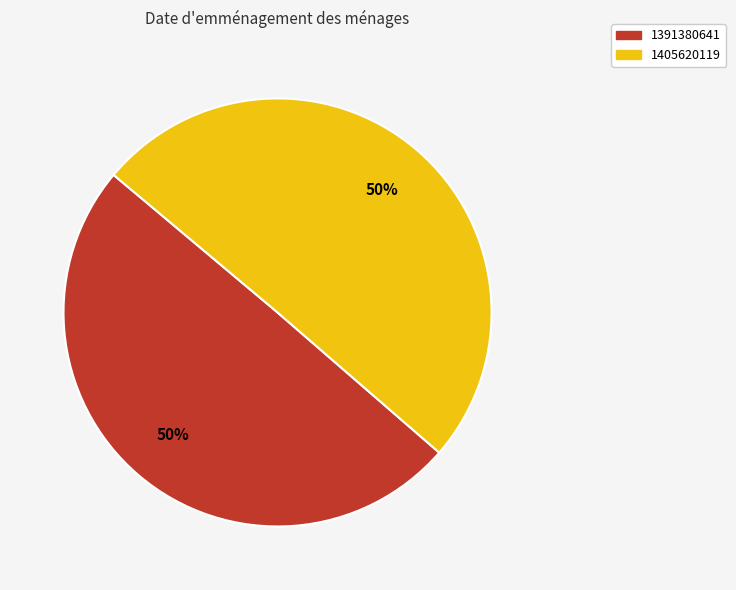

Between 1405620119 and 1391380641, which is larger?

1405620119